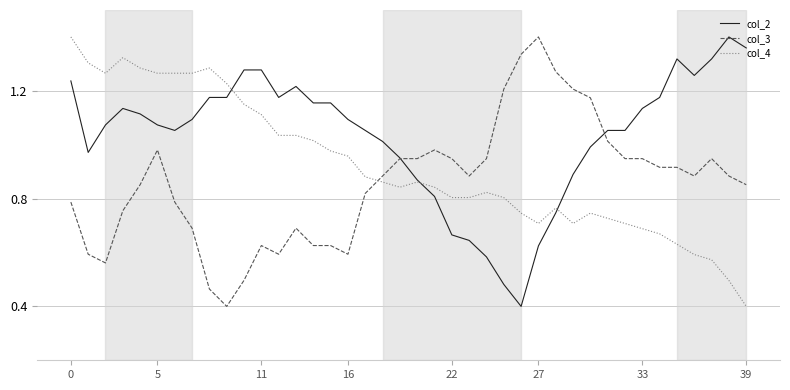

Which series has the largest total across all categories?

col_2